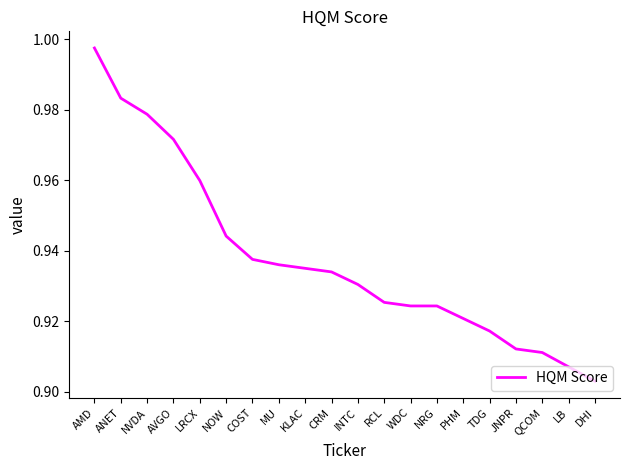

True or false: there are more than 2 points higher than both neighbors.

False